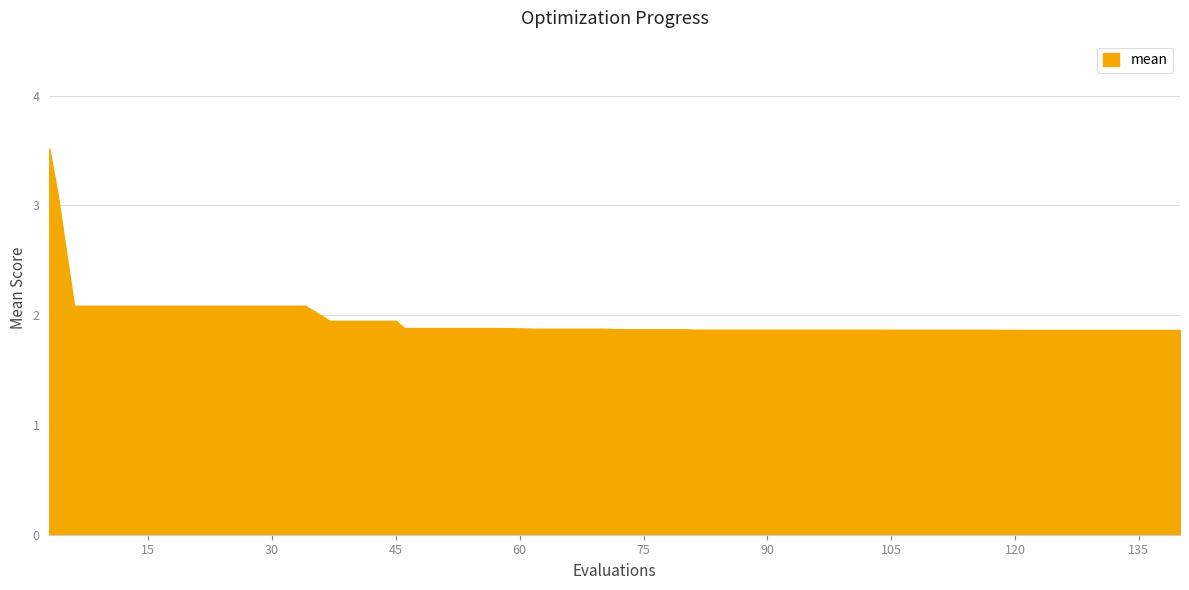

What is the difference between the maximum and minimum values?

1.7